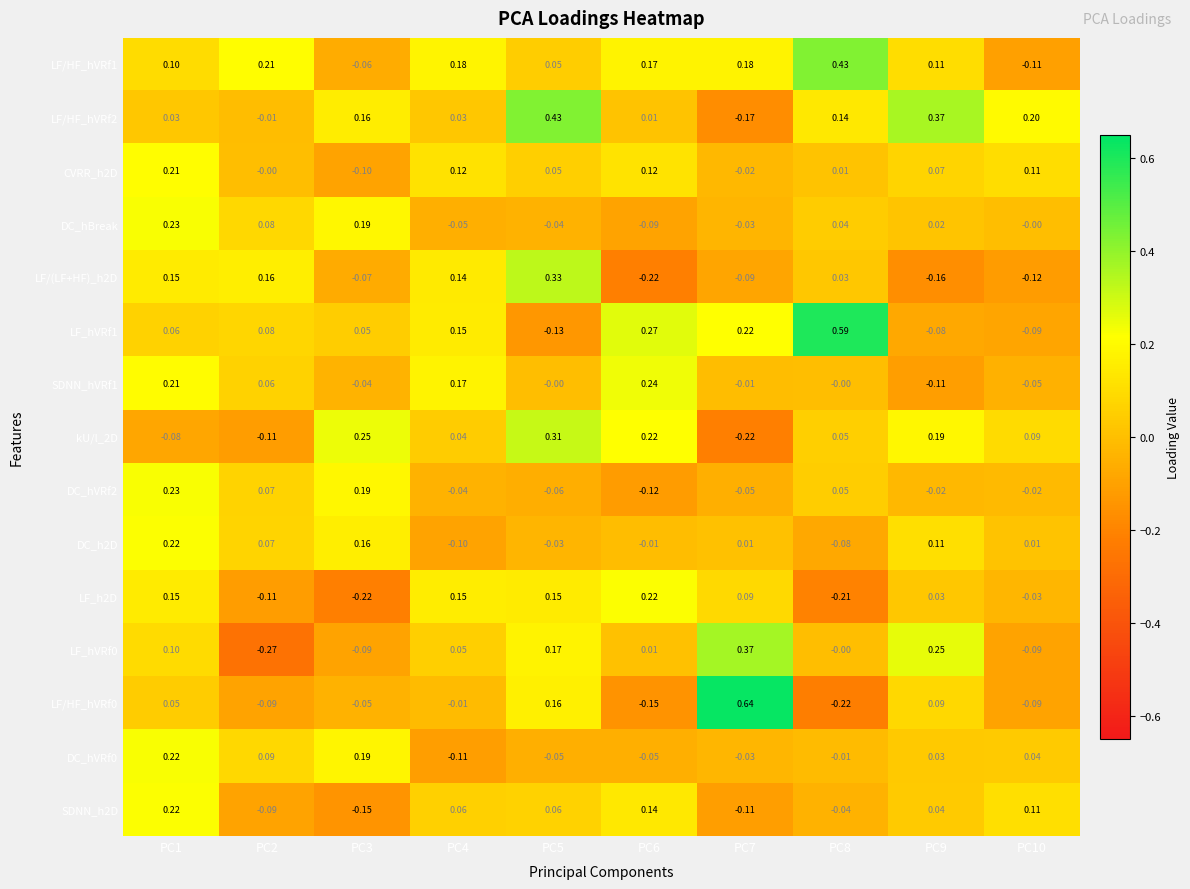

Is the value of SDNN_h2D at PC9 greater than the value of LF_hVRf1 at PC6?

No